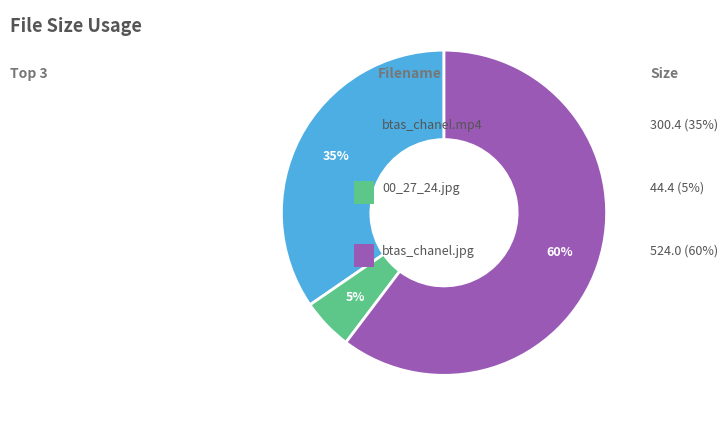

How many segments does this pie chart have?

3